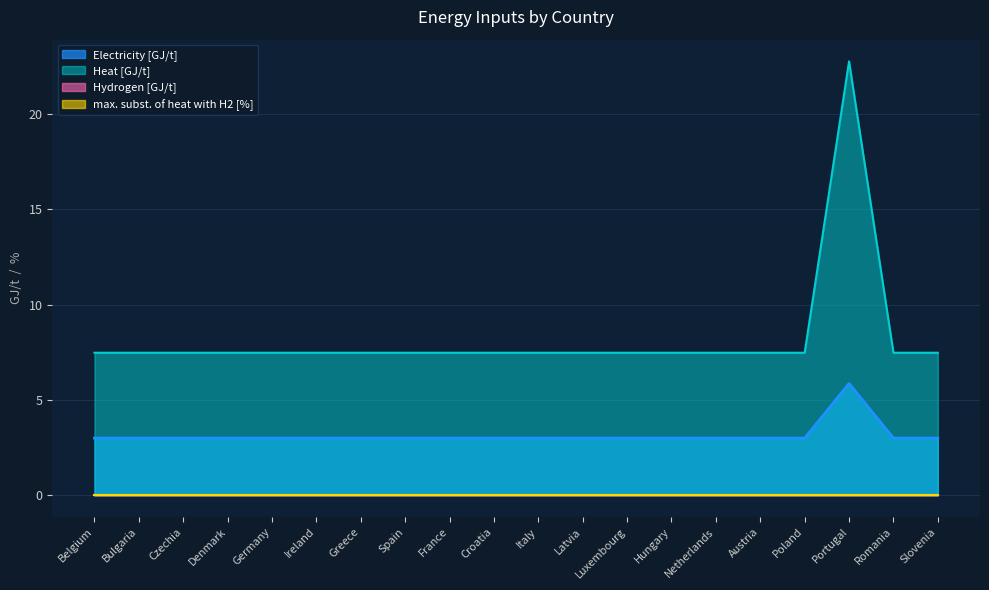

Which category has the lowest value in the Heat [GJ/t] series?

Belgium